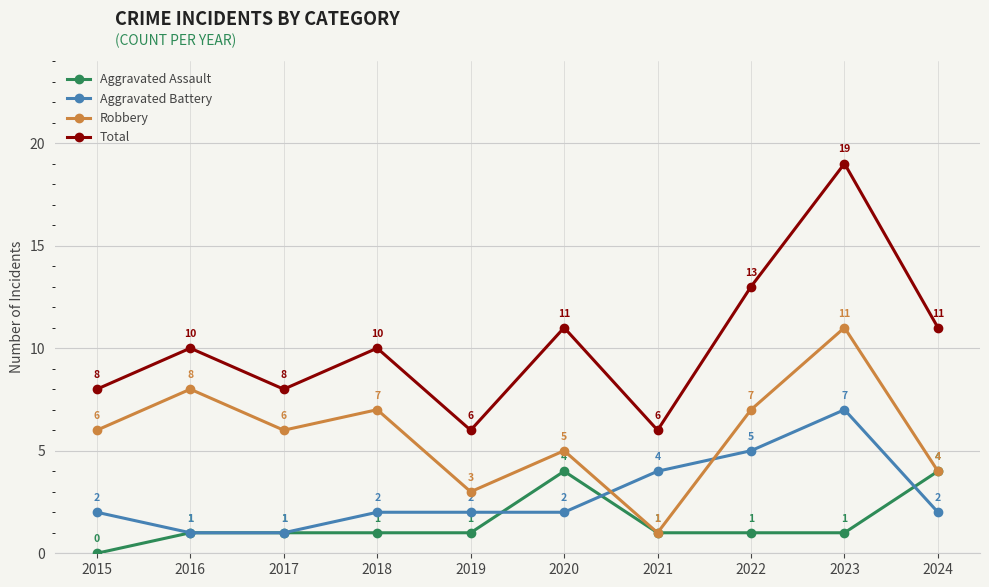

Does the chart have visible grid lines?

Yes